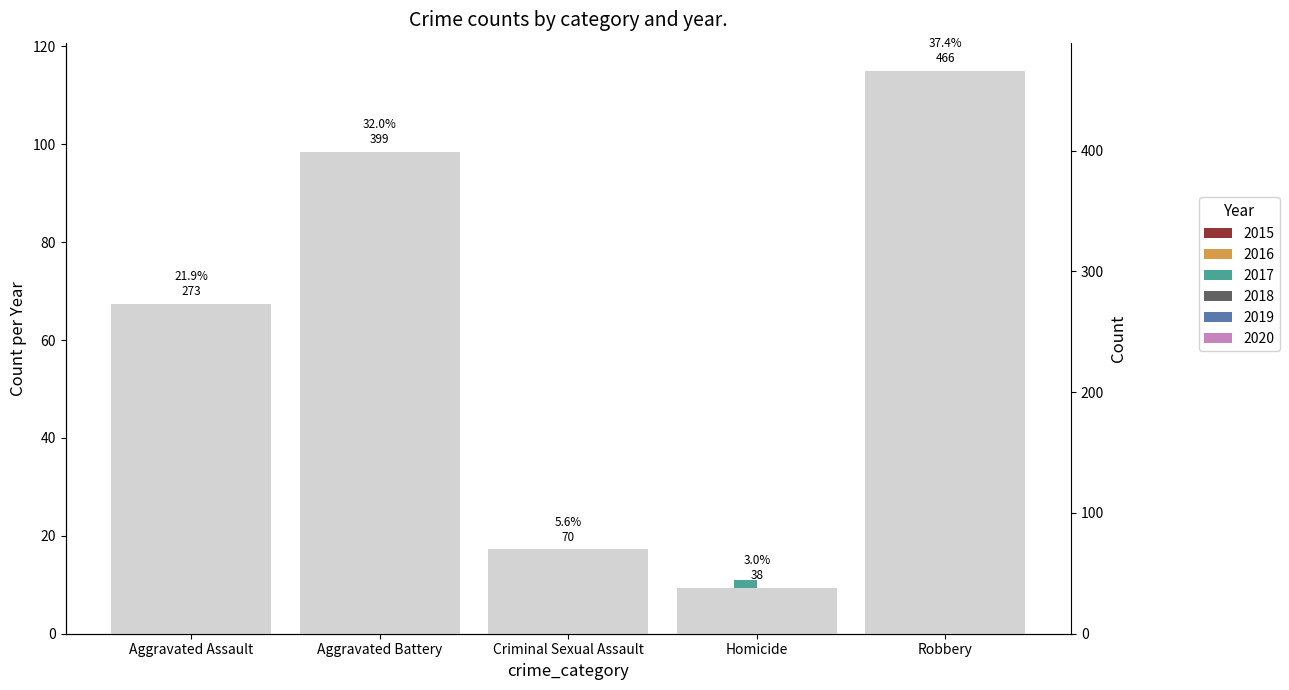

Reading left to right, extract all data points from this chart.

2015: Aggravated Assault=40	Aggravated Battery=51	Criminal Sexual Assault=11	Homicide=2	Robbery=82
2016: Aggravated Assault=37	Aggravated Battery=85	Criminal Sexual Assault=12	Homicide=6	Robbery=115
2017: Aggravated Assault=57	Aggravated Battery=76	Criminal Sexual Assault=9	Homicide=11	Robbery=89
2018: Aggravated Assault=50	Aggravated Battery=72	Criminal Sexual Assault=16	Homicide=5	Robbery=78
2019: Aggravated Assault=54	Aggravated Battery=53	Criminal Sexual Assault=14	Homicide=5	Robbery=56
2020: Aggravated Assault=35	Aggravated Battery=62	Criminal Sexual Assault=8	Homicide=9	Robbery=46